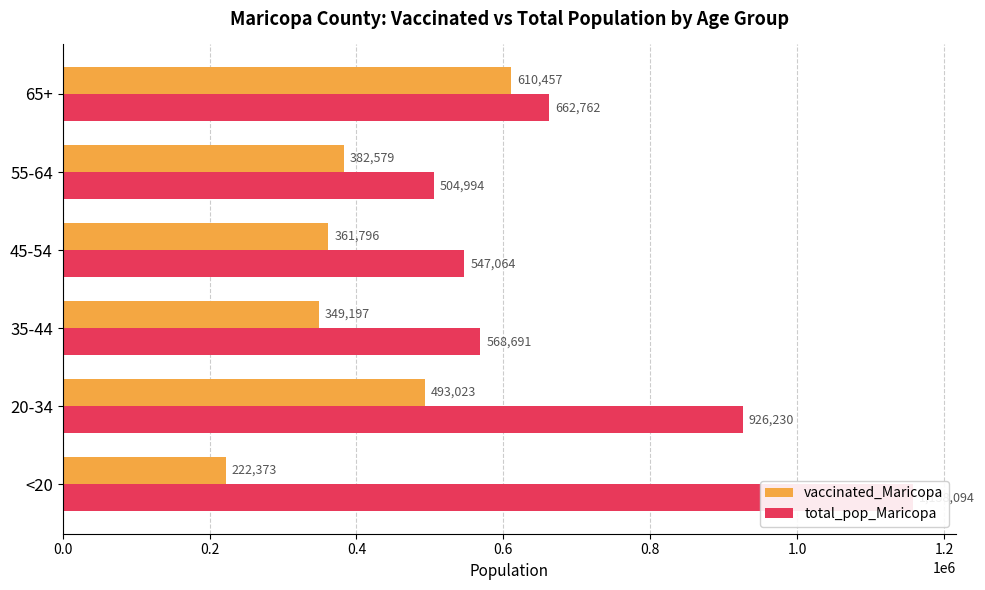

What is the approximate value of vaccinated_Maricopa at 35-44?

349197